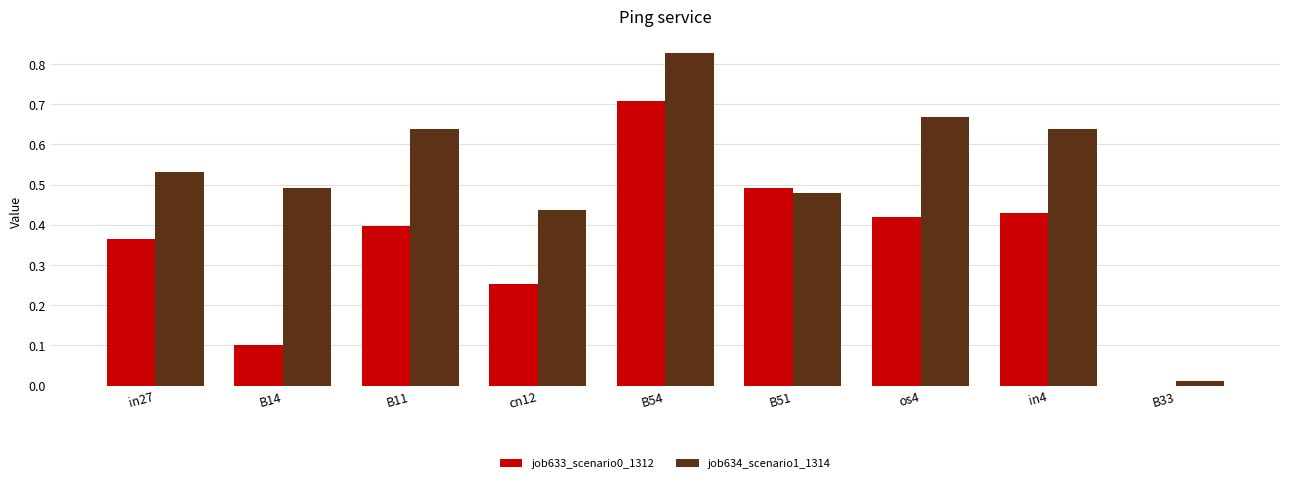

The job633_scenario0_1312 series shows 0.5 at in27. True or false?

False